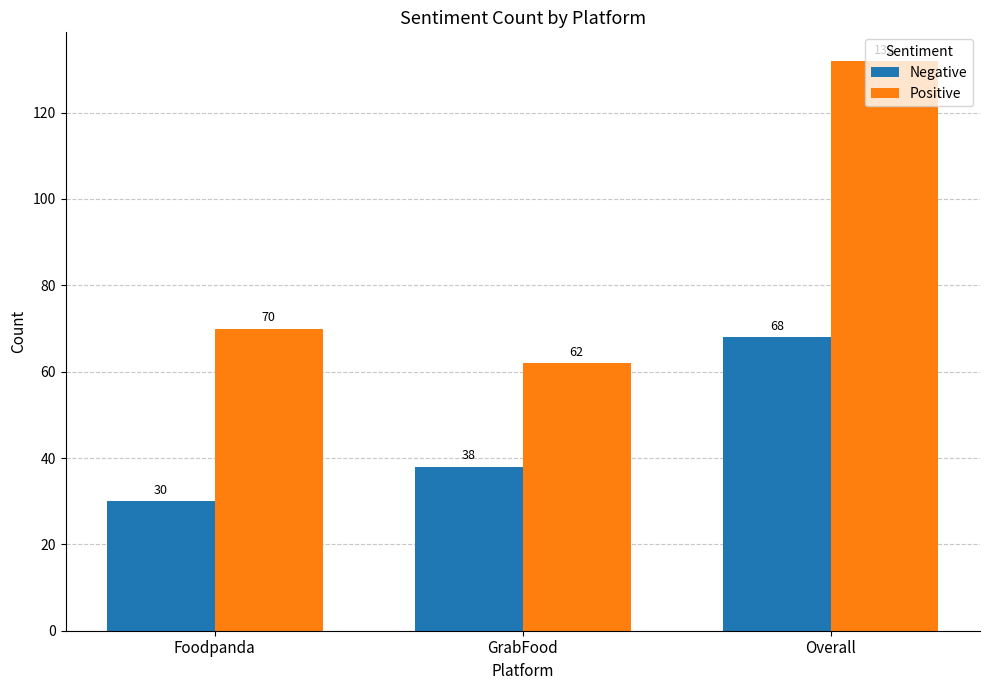

Does the chart contain any negative values?

No